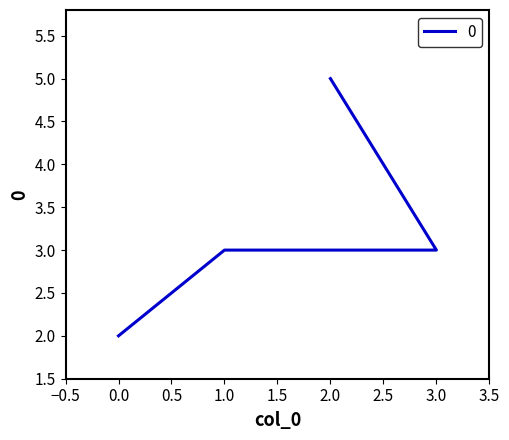

At which label is the value closest to 3?

3